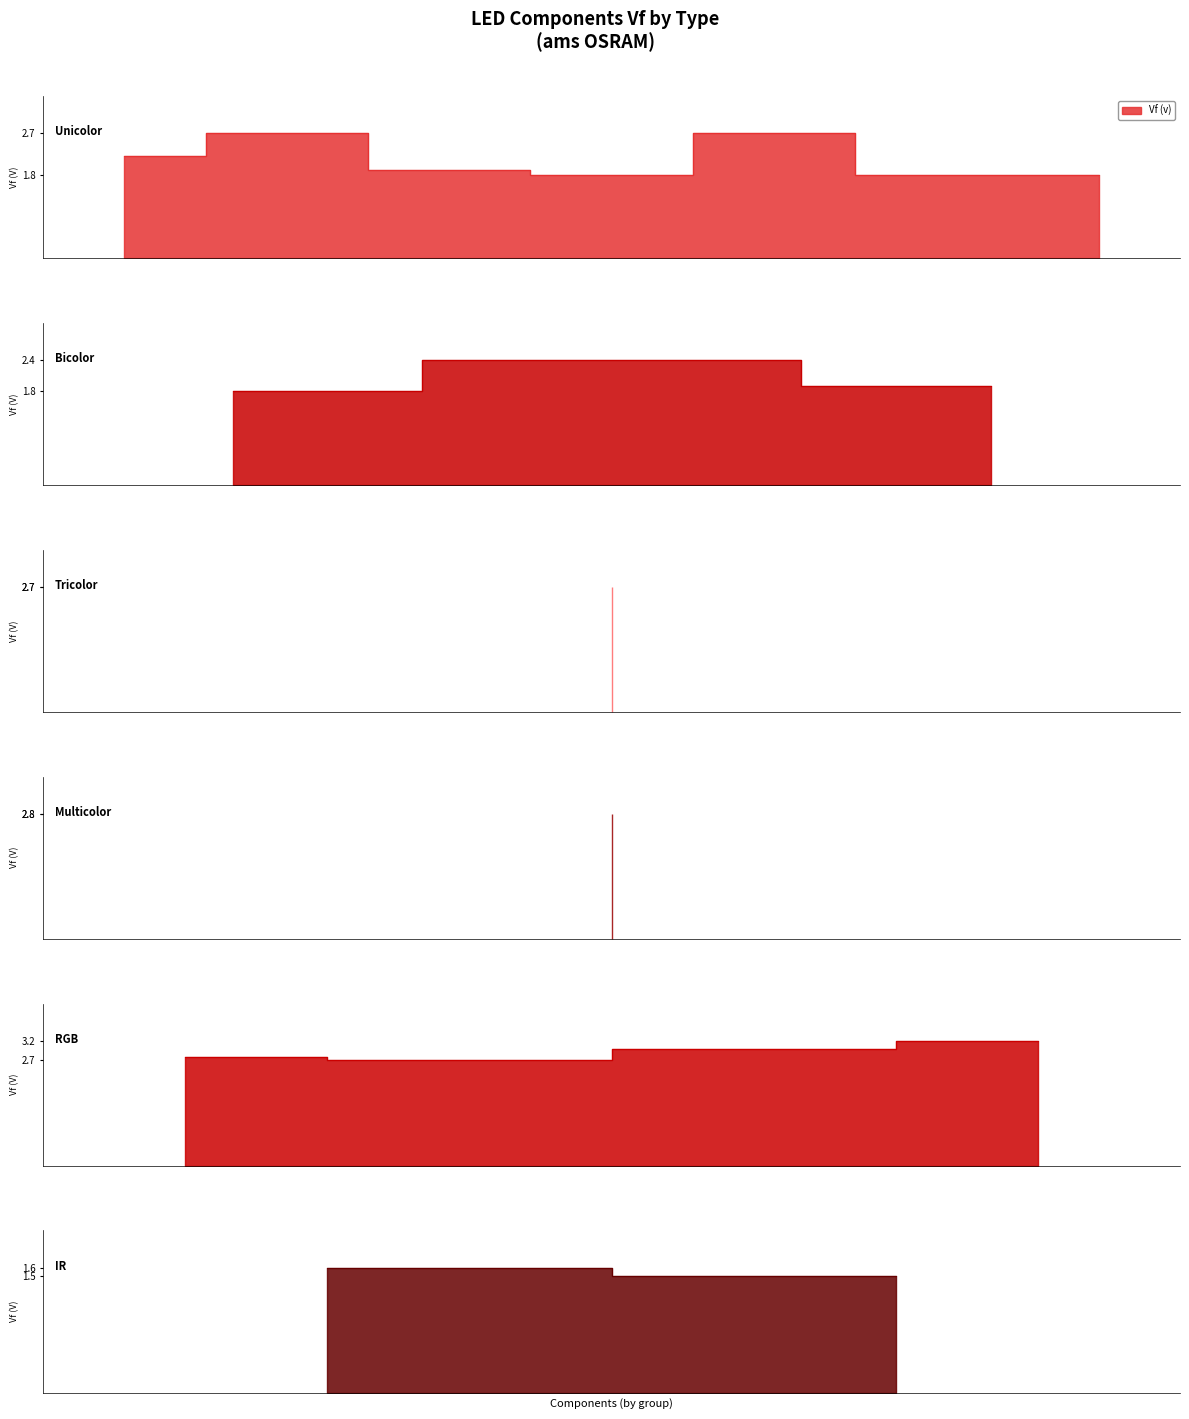

Reading left to right, what are all the values shown in this chart?

LS L29K-G1J2-1=2.2	KB DELPS2.DI=2.7	LG T67K-H2K2-24=1.9	LY P47K-J1L2-26=1.8	KW DELPS2.RA=2.7	LA M676-K1M1-24=1.8	LO M67K-L1M2-24=1.8	LSG T67K-JL=1.8	LSY T676-P2R1=2.4	LYG T67K-JL=1.9	SFH 7018A=2.7	KRTBLSLPS1.32=2.8	LTRBR37G-4R4S=2.8	LRTB R48G=2.7	KRTBLFLM71.32=3.0	LRTBR98G-R5T=3.2	SFH 4243-Q1R2=1.6	SFH 4249-UV=1.5